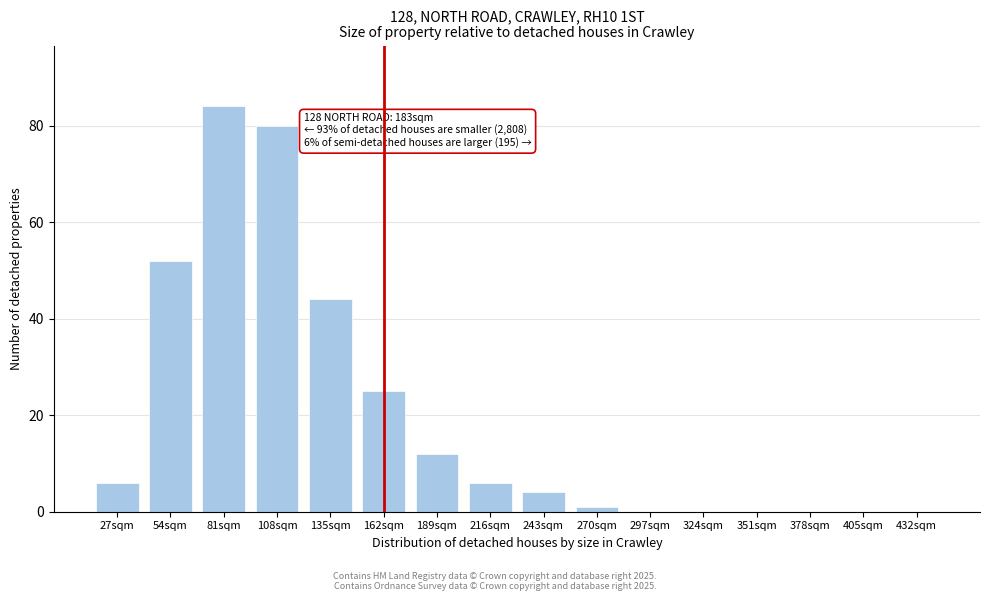

Reading left to right, extract all data points from this chart.

27sqm=6	54sqm=52	81sqm=84	108sqm=80	135sqm=44	162sqm=25	189sqm=12	216sqm=6	243sqm=4	270sqm=1	297sqm=0	324sqm=0	351sqm=0	378sqm=0	405sqm=0	432sqm=0